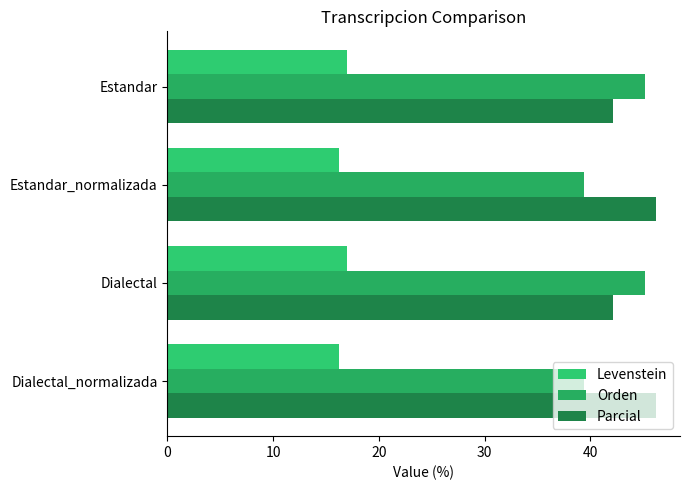

At how many categories does at least one series exceed 45?

4